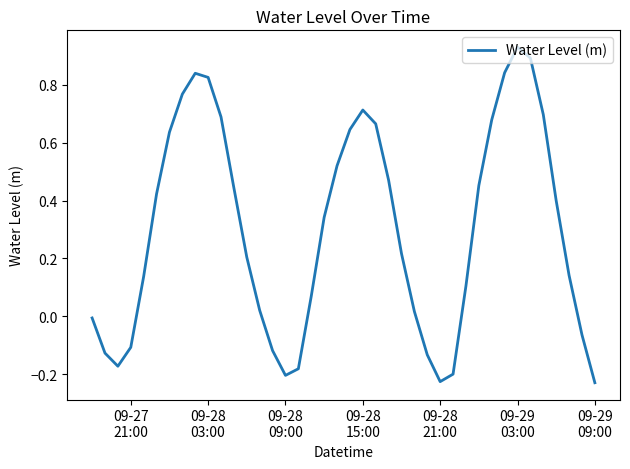

What is the minimum value shown in the chart?

-0.2